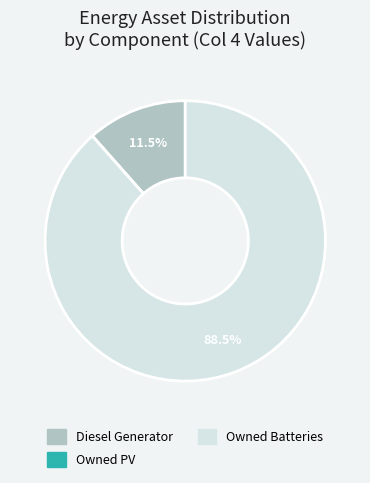

What is the largest slice in the pie chart?

Owned Batteries